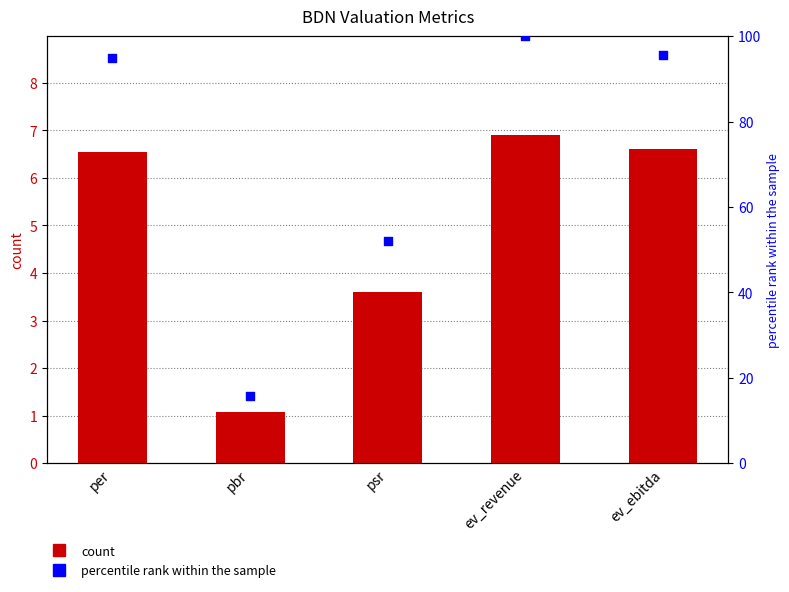

What is the total value across all series at psr?

55.5